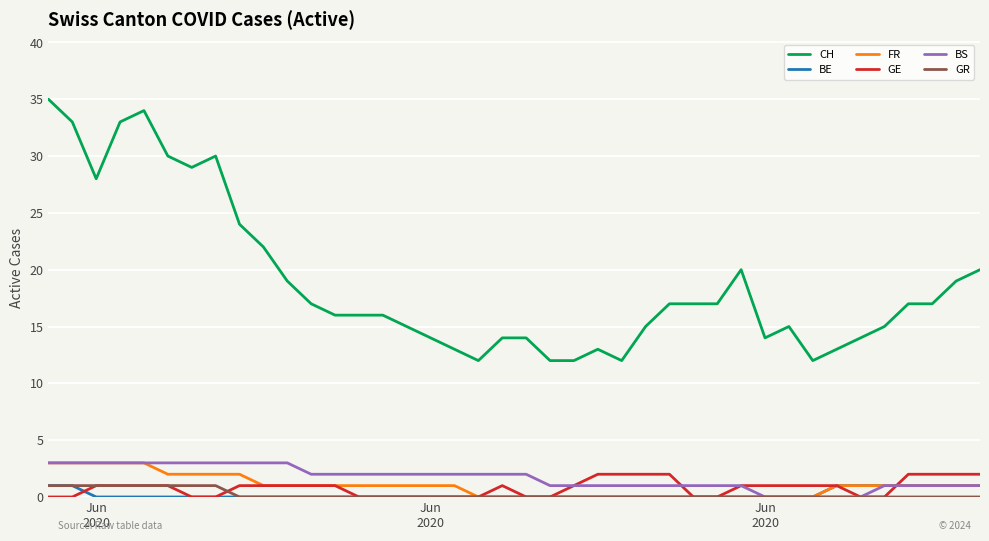

What are all the series names shown in the legend?

CH, BE, FR, GE, BS, GR